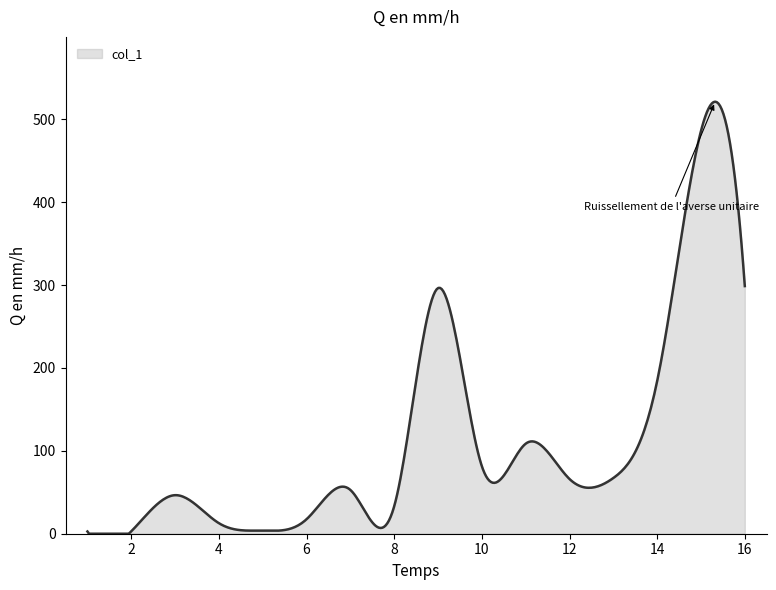

What is the maximum value shown in the chart?

521.1